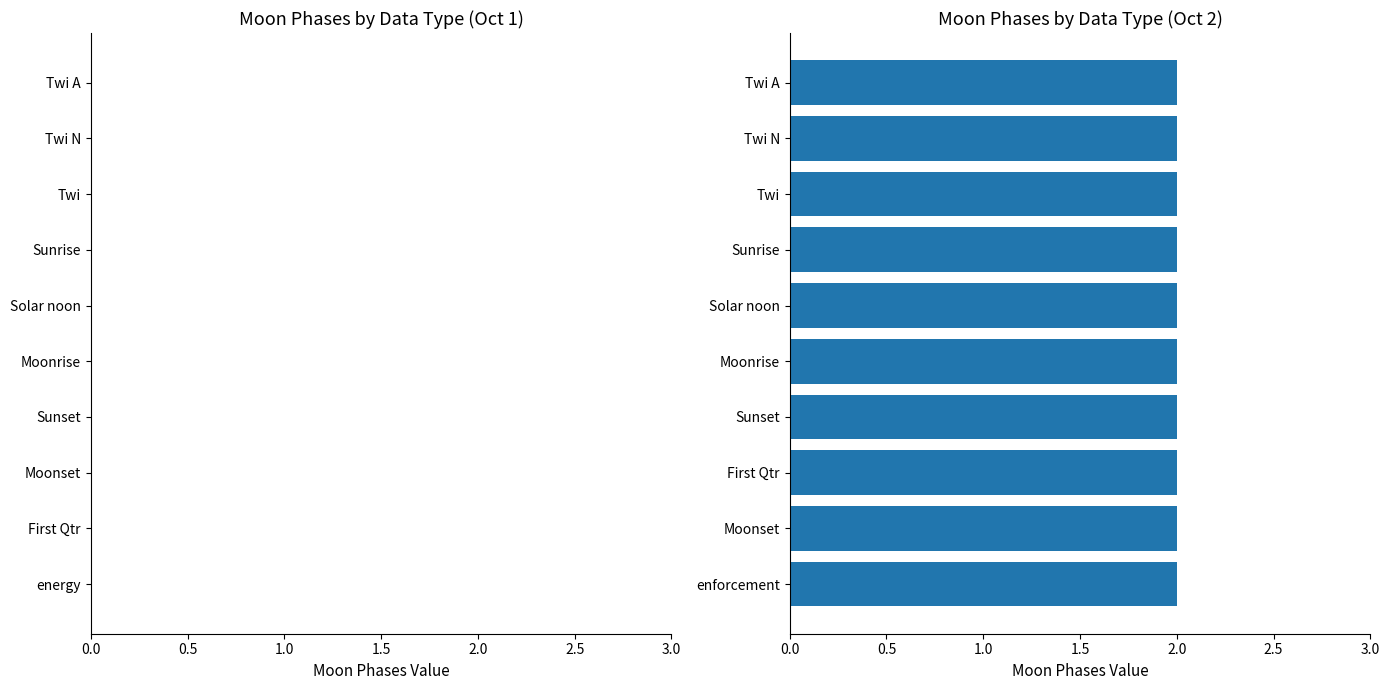

At which label is the value closest to 1?

Twi A